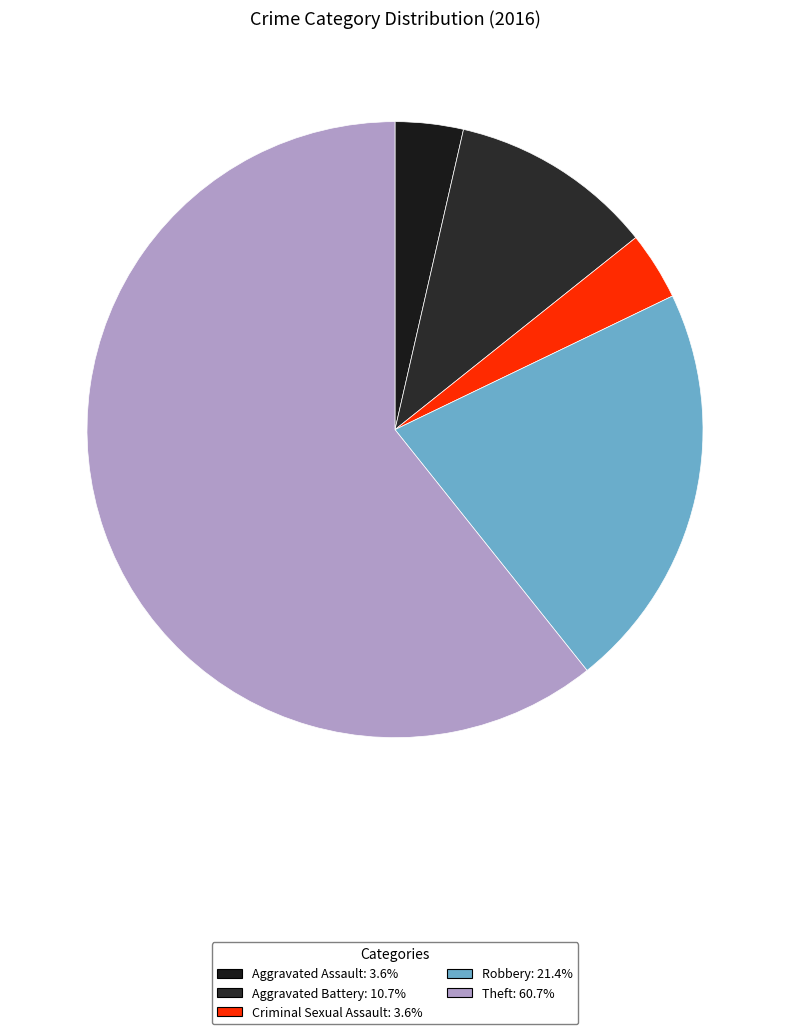

Count the number of slices in the pie.

5